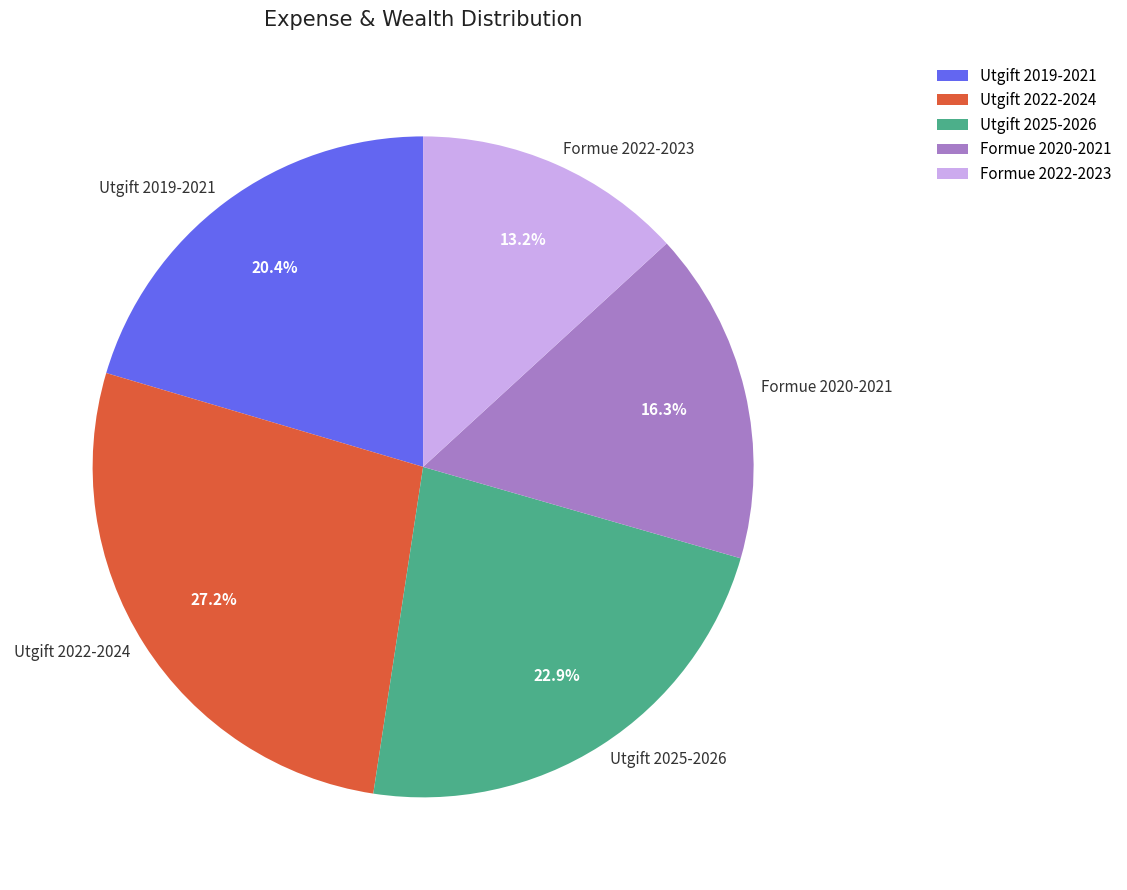

Is there any slice that represents more than half of the pie?

No